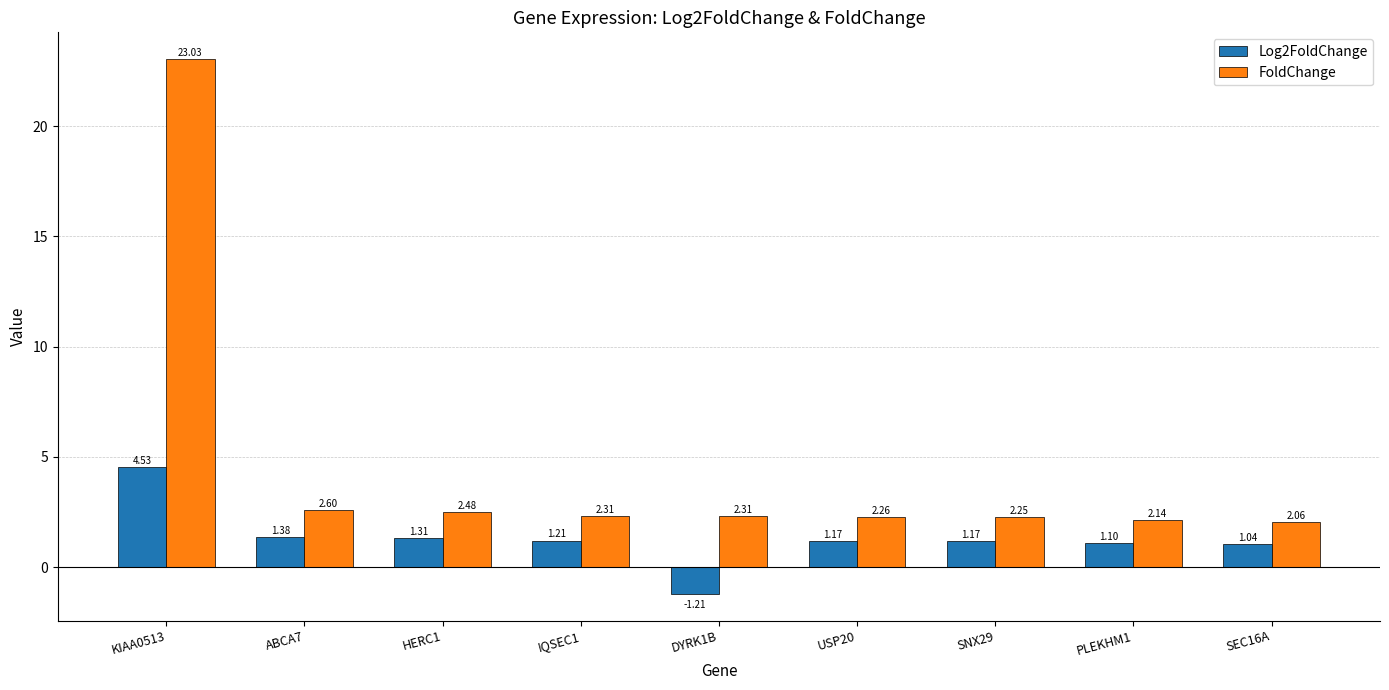

At which label does FoldChange reach its peak?

KIAA0513